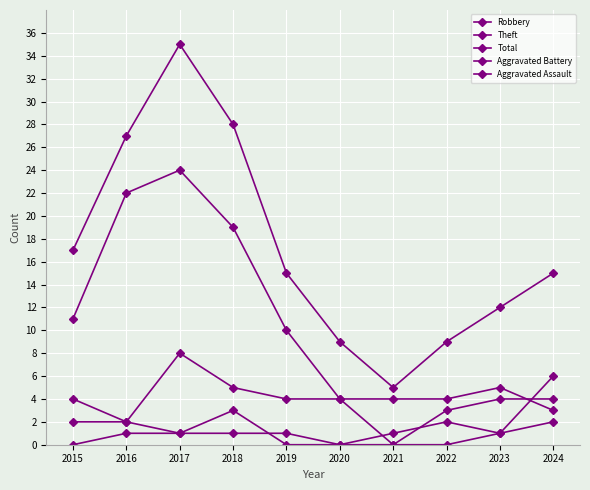

Between 2015 and 2023, which series saw the biggest shift?

Theft